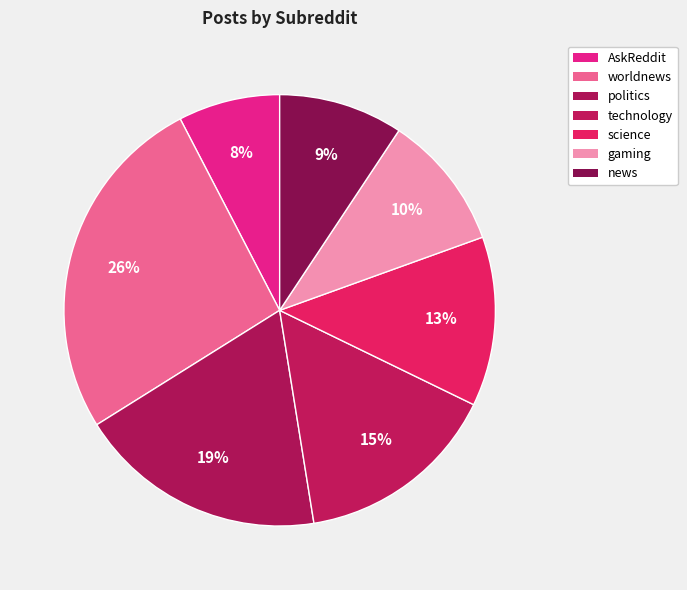

What percentage do news and AskReddit together represent?

16.9%